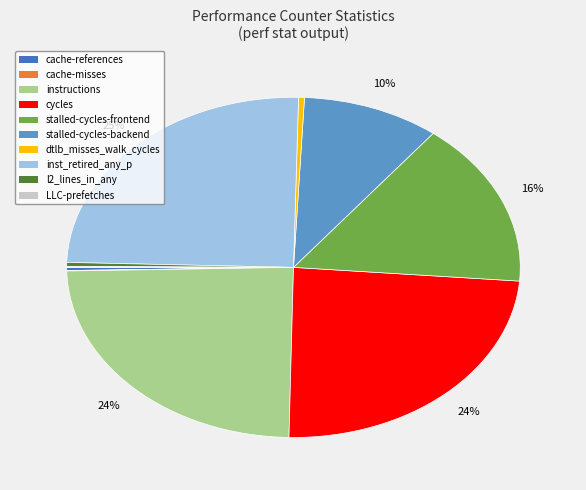

Which category has the biggest portion of the pie?

inst_retired_any_p